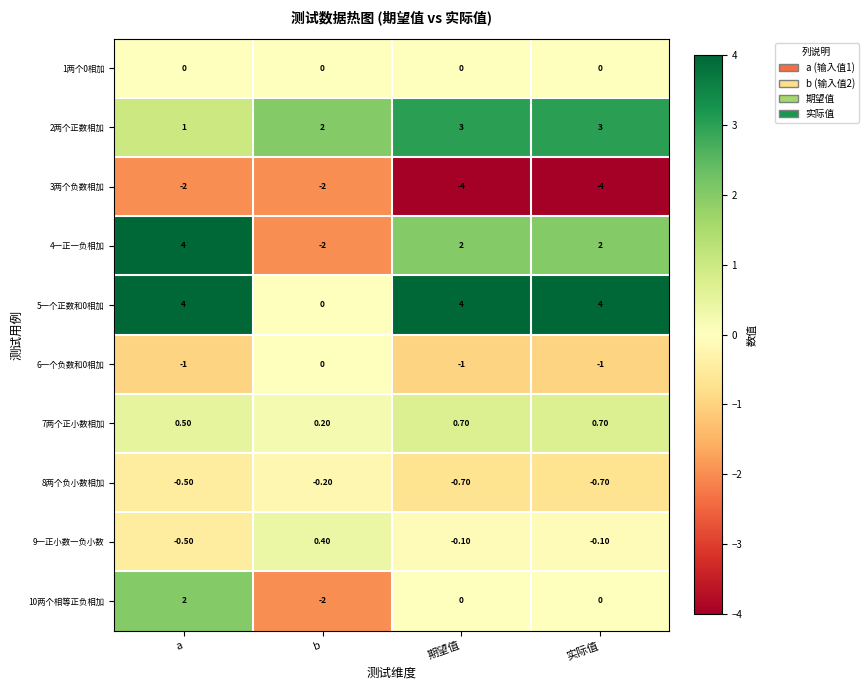

What is the difference between the highest and lowest values at b?

4.0